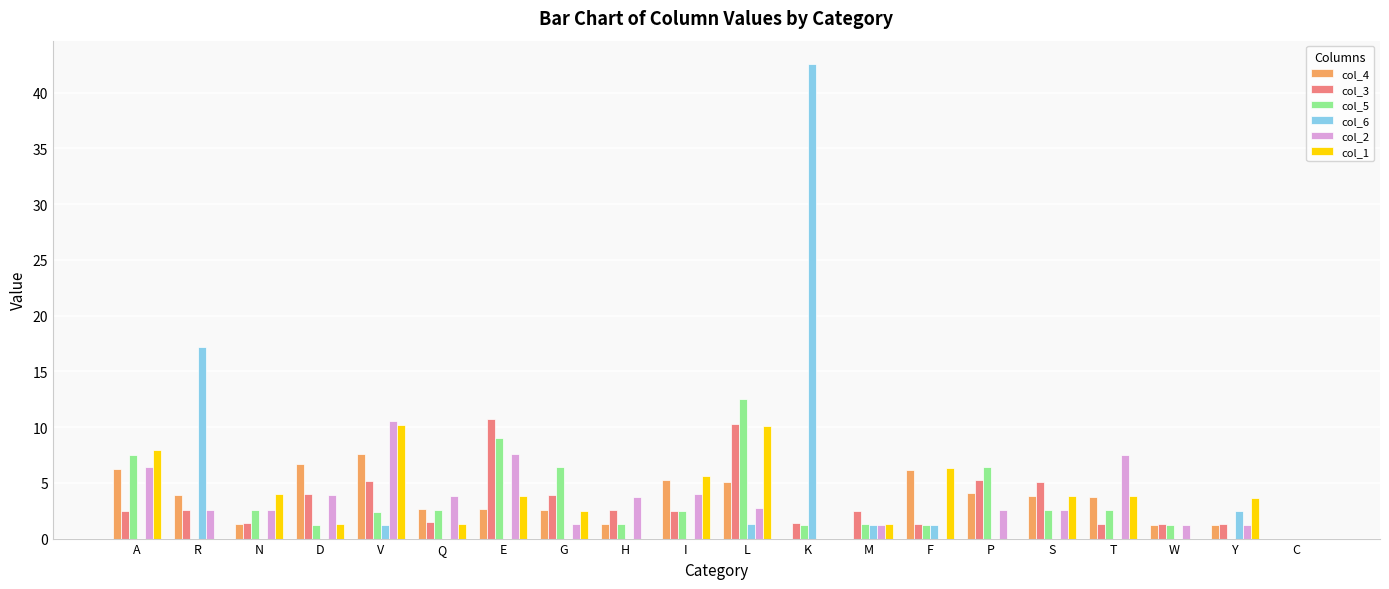

True or false: col_5 has a value of 9.0 at E.

True